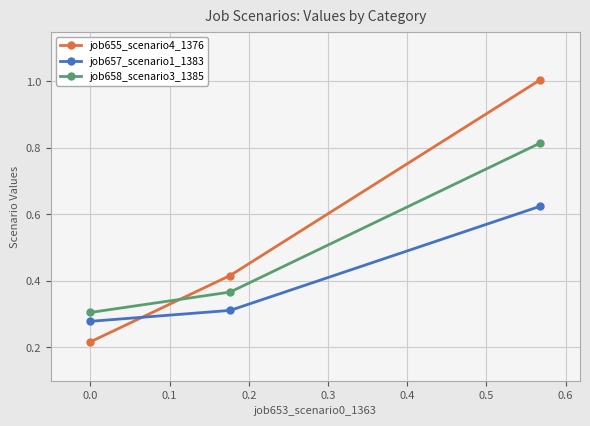

Which series has the widest spread of values?

job655_scenario4_1376